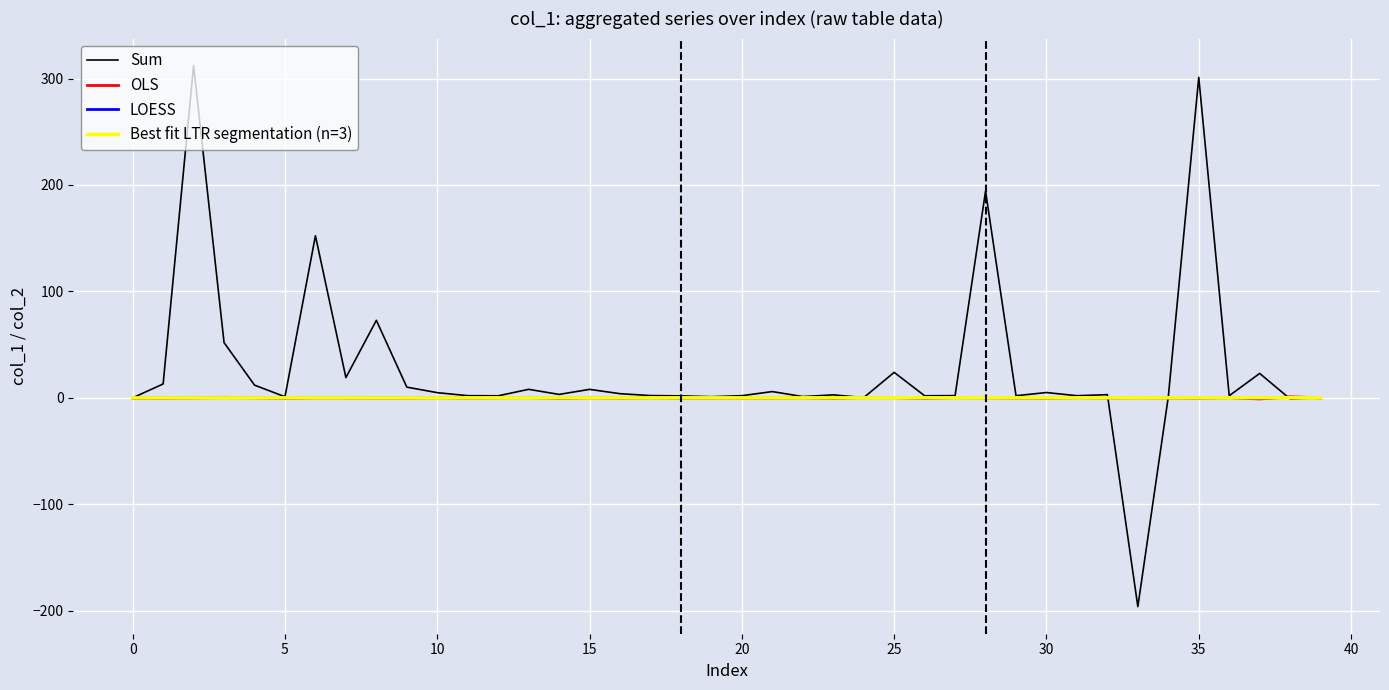

What is the greatest value displayed?

312.1